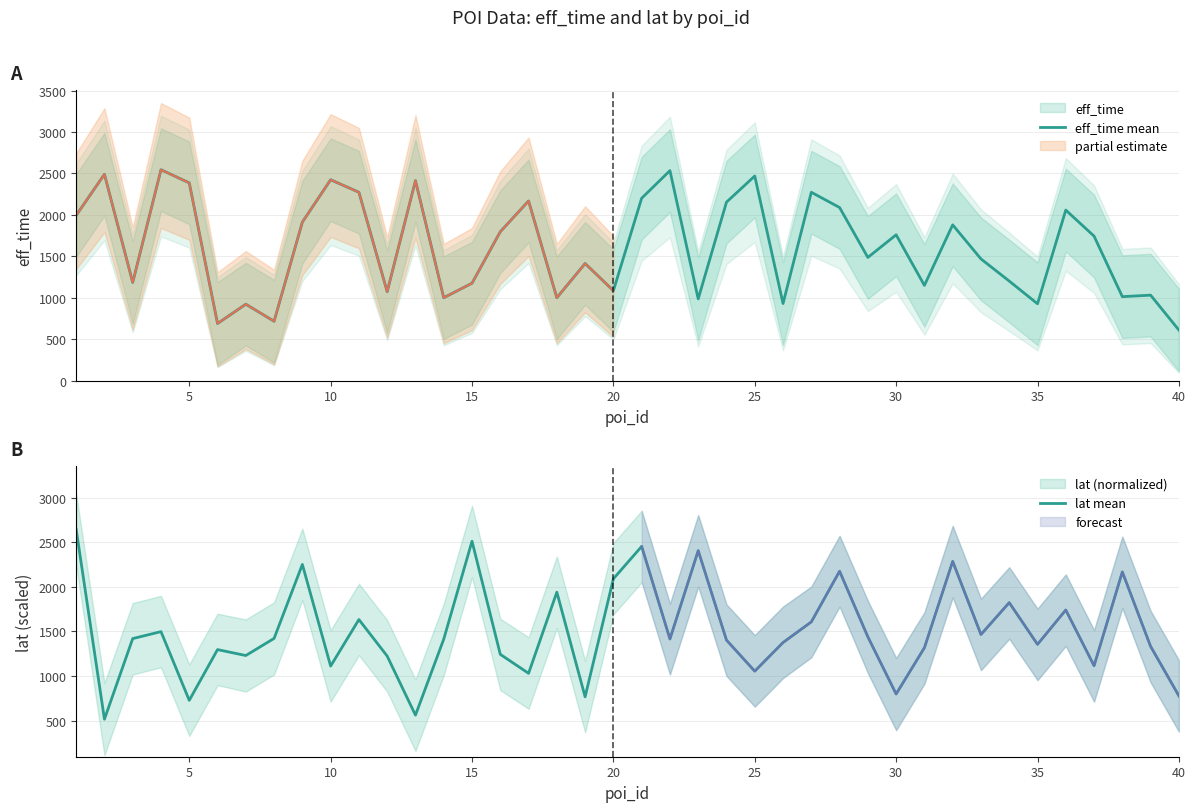

What is the value of the lat mean point at the 20th from the left?

2089.9